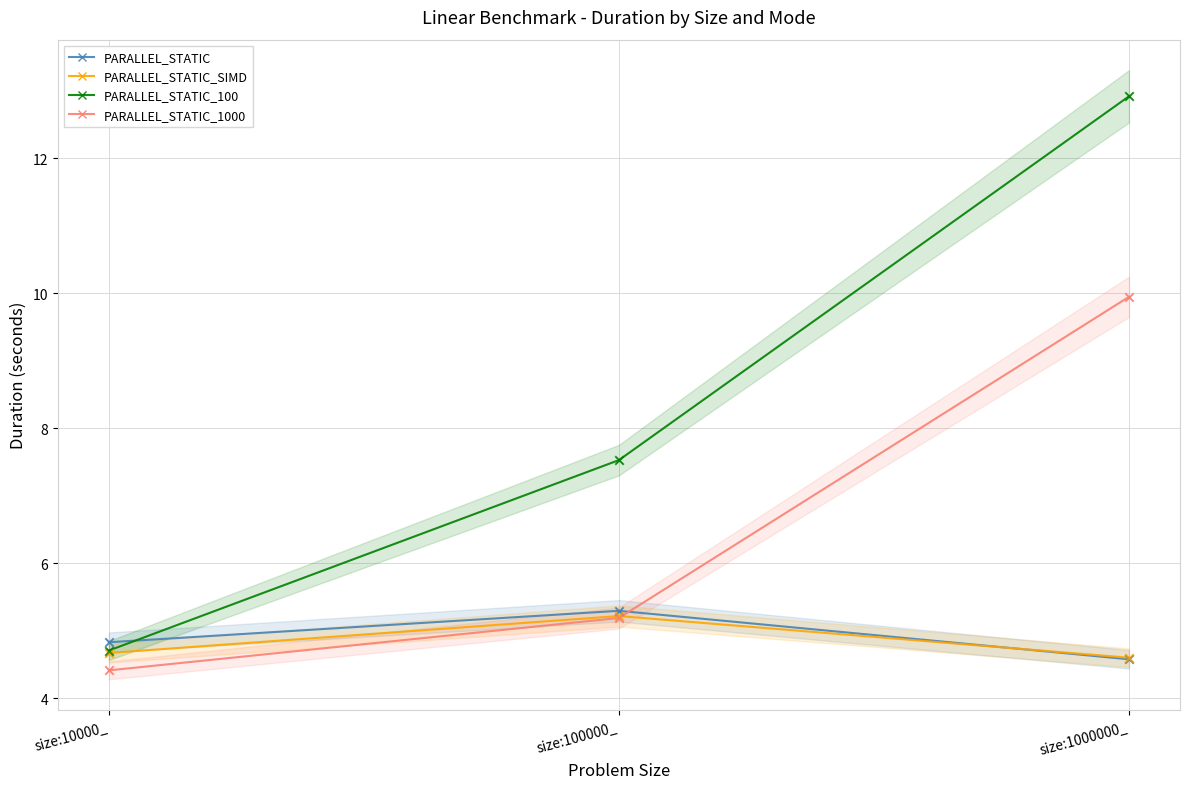

Which series contains the highest Y value?

PARALLEL_STATIC_100